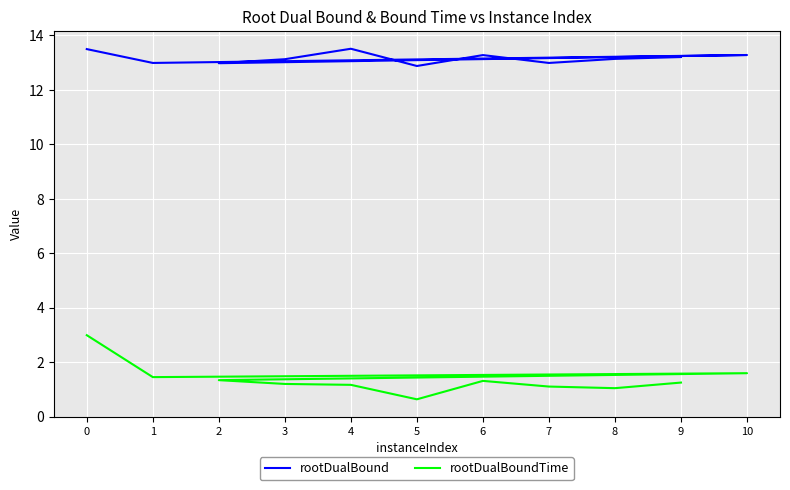

What position from the right is 4?

6